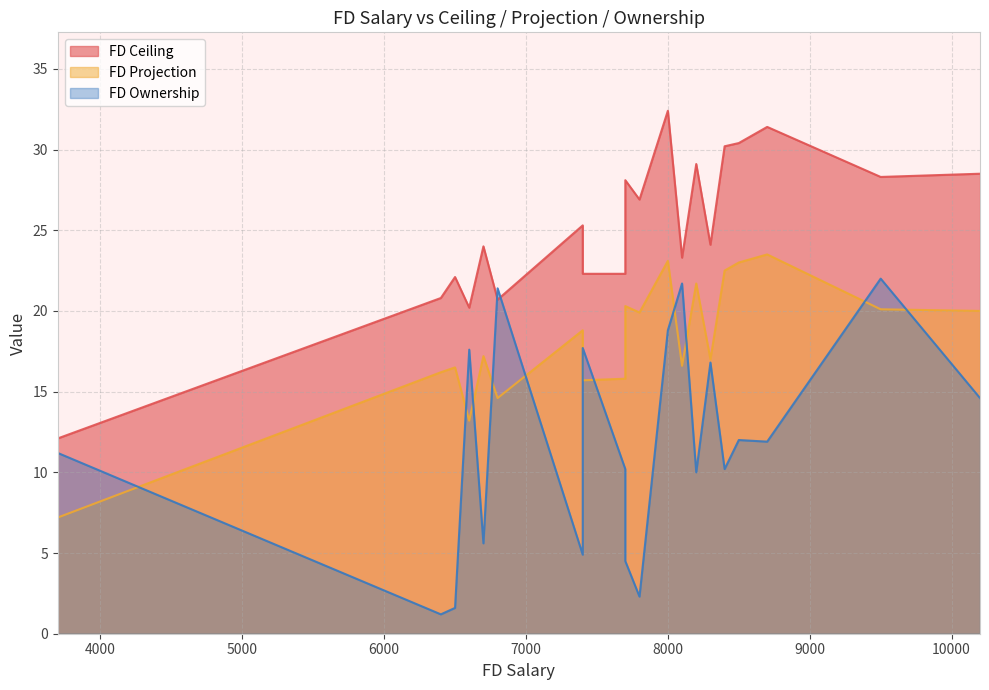

At which category is the sum across all series the highest?

8000